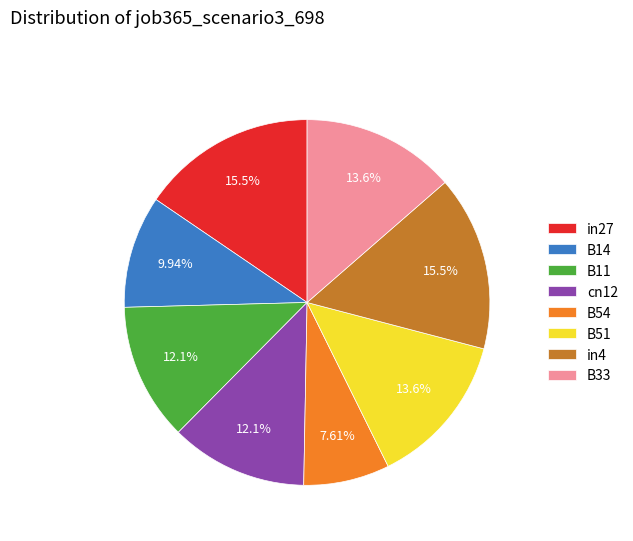

What is the smallest slice in the pie chart?

B54